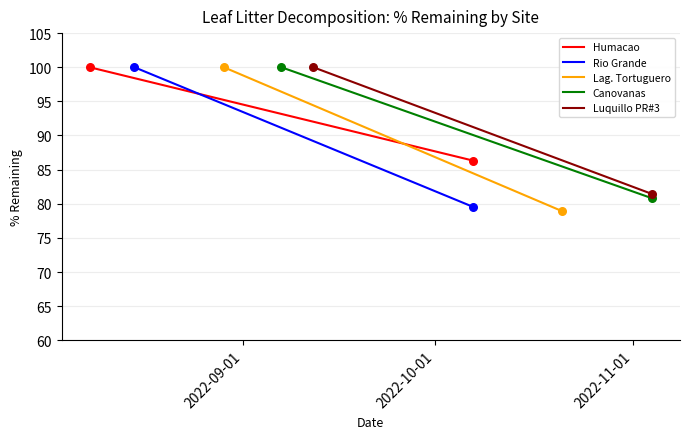

Which series has the widest spread of Y values?

Lag. Tortuguero